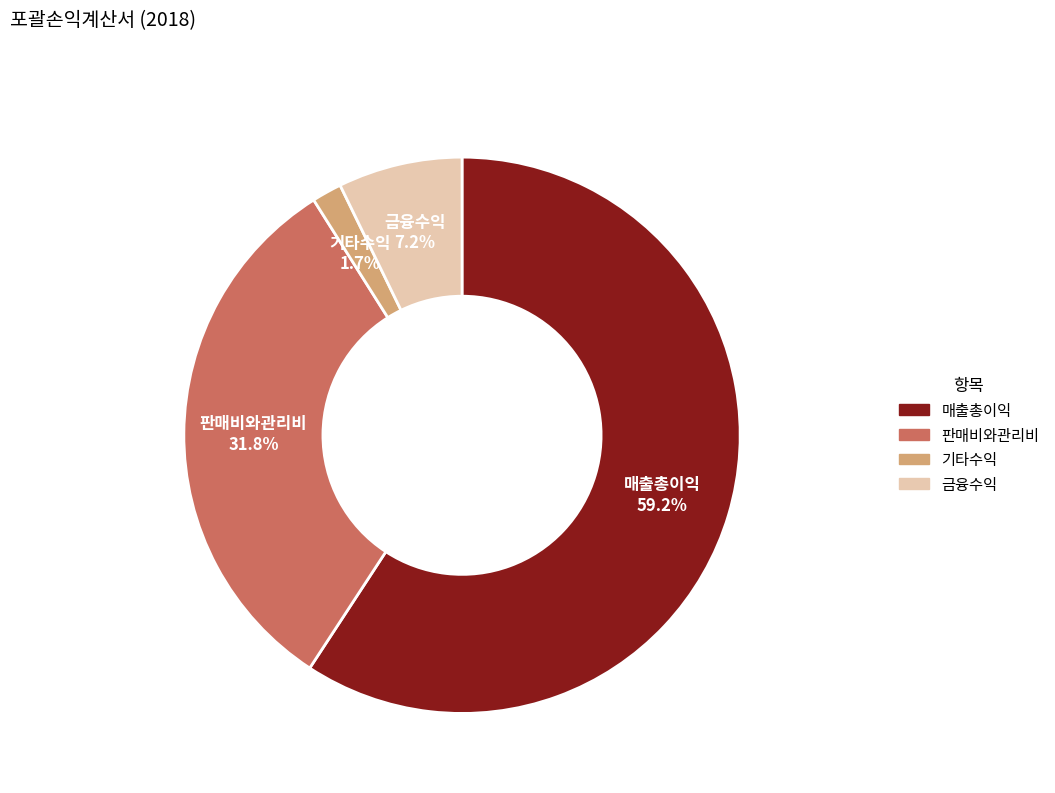

Approximately how many times larger is the value at 금융수익 compared to 기타수익?

4.2